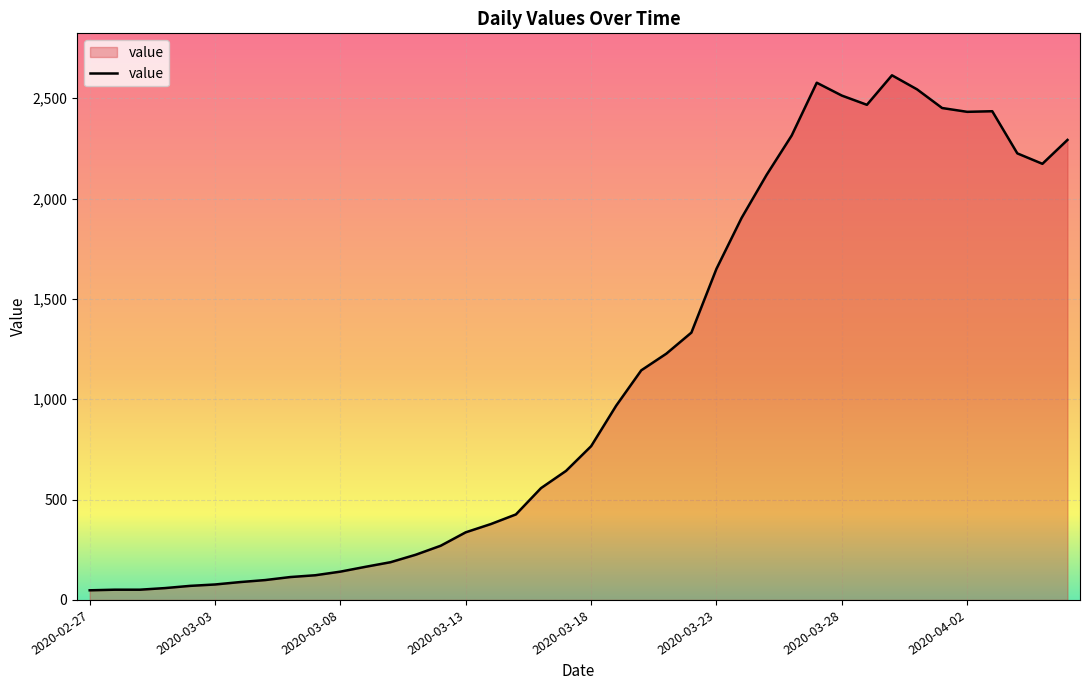

What is the greatest value displayed?

2614